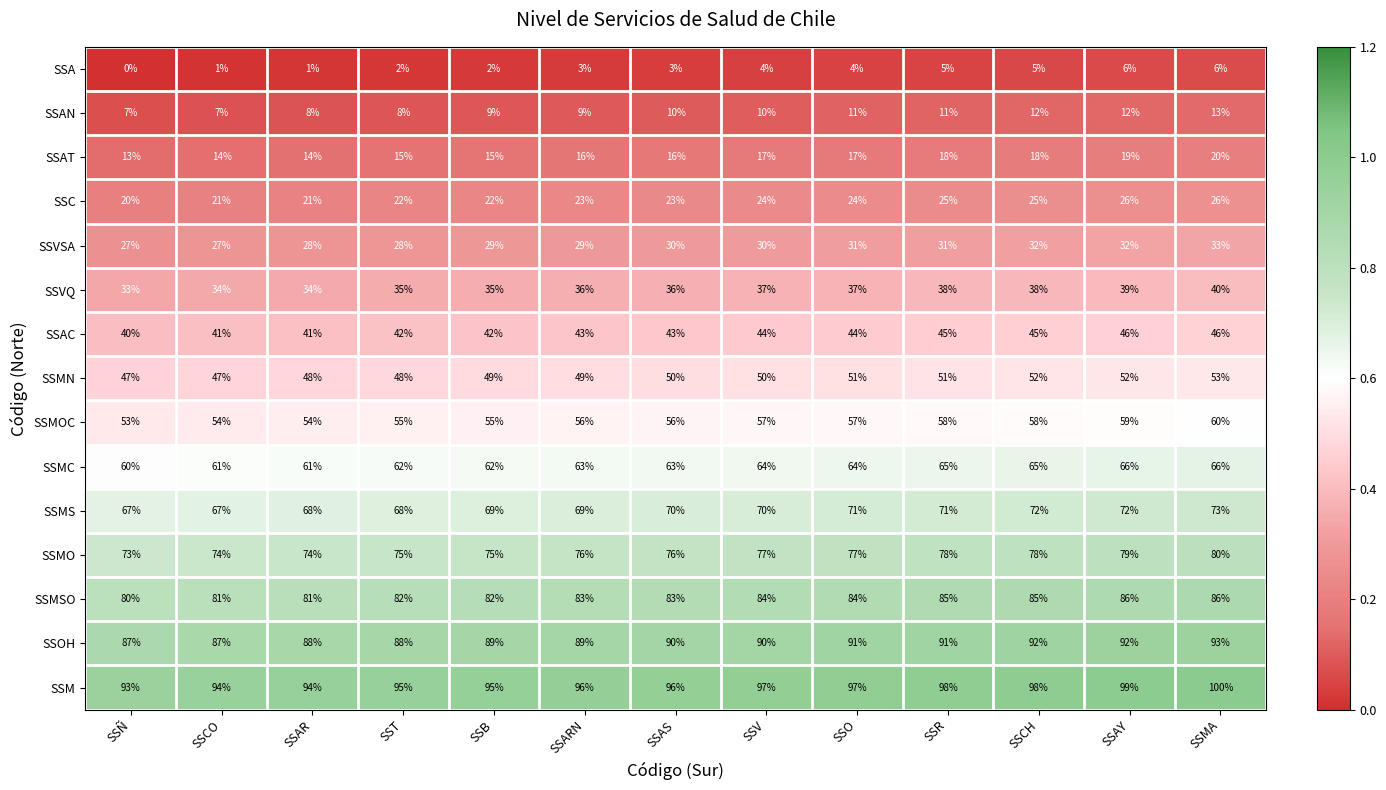

What value does the SSAC series have at SSCH?

45